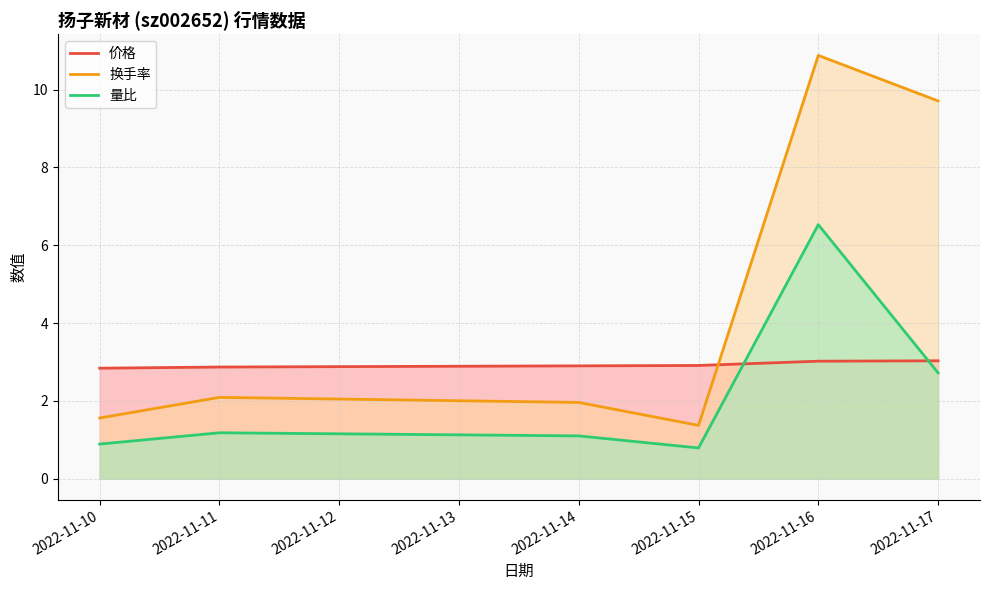

True or false: 量比 has a value of 2.1 at 2022-11-11.

False